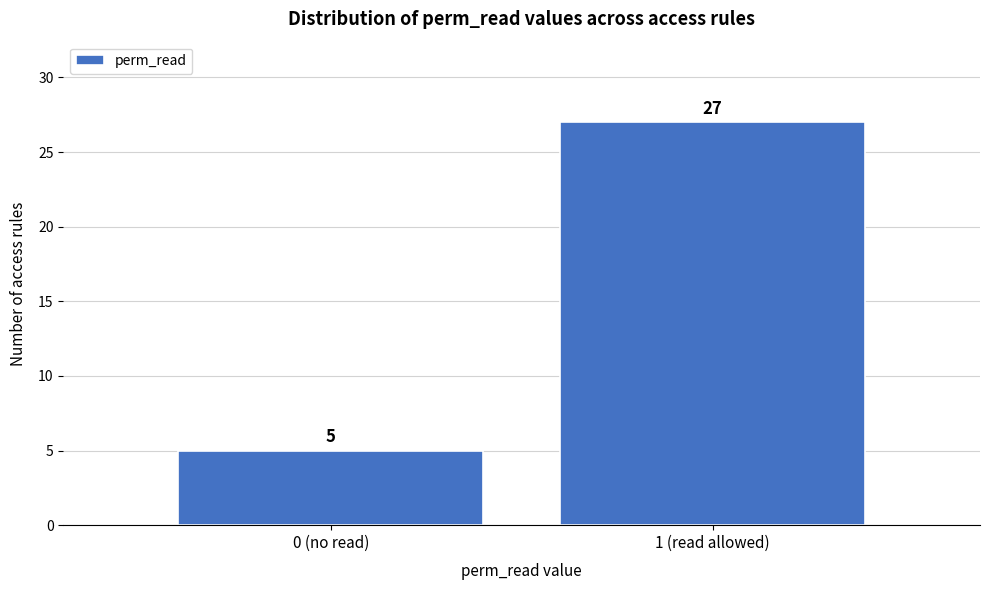

Reading right to left, extract all data points from this chart.

27	5